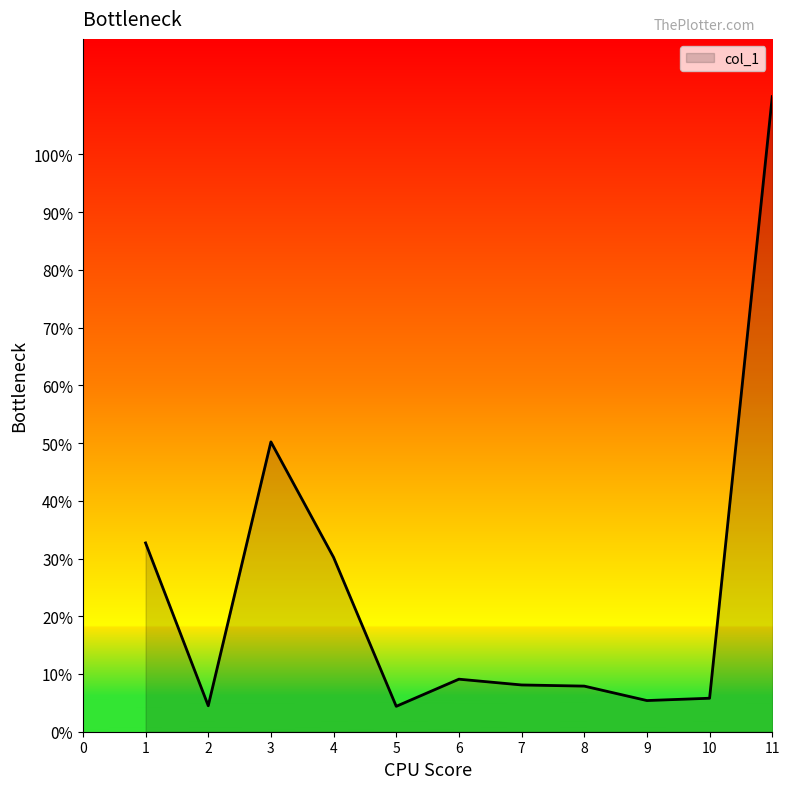

True or false: the data has more than 1 interior local peaks.

True